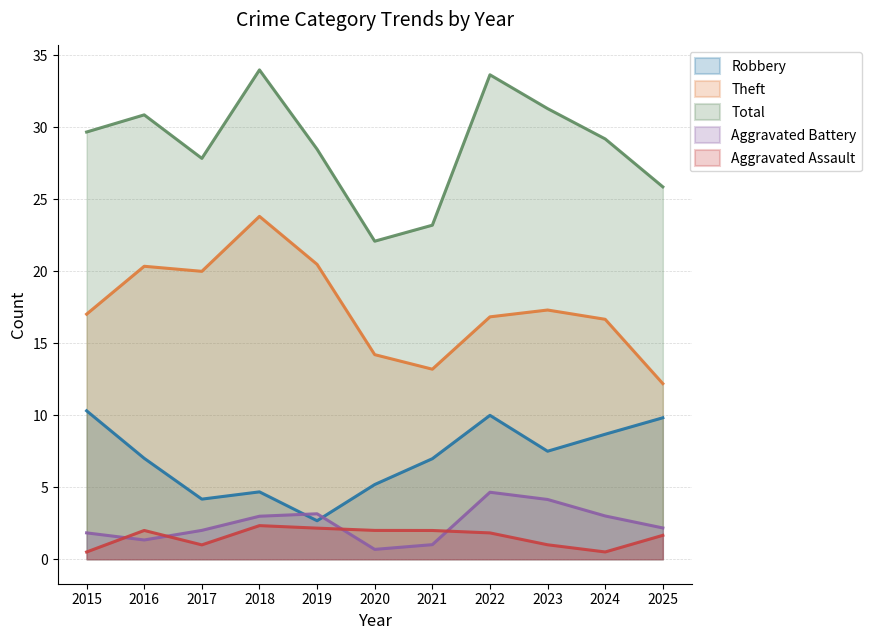

Rank the series at 2016 from highest to lowest value.

Total, Theft, Robbery, Aggravated Assault, Aggravated Battery